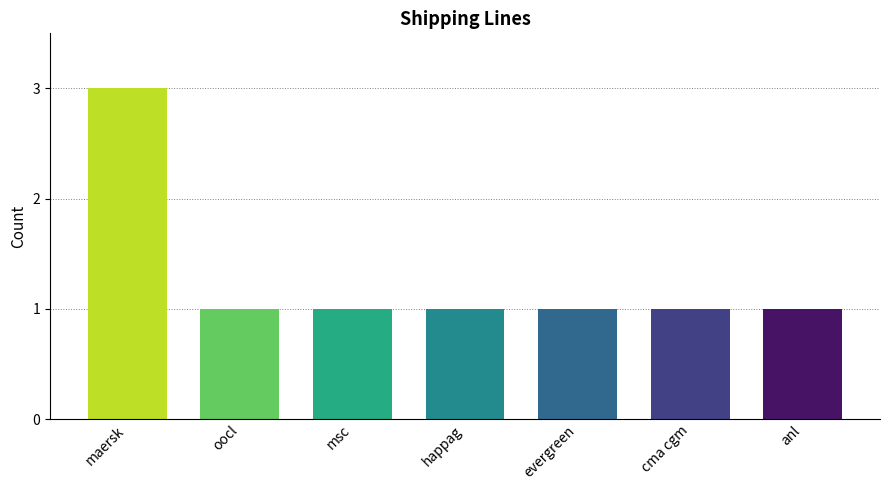

What is the difference between the maximum and second lowest values?

2